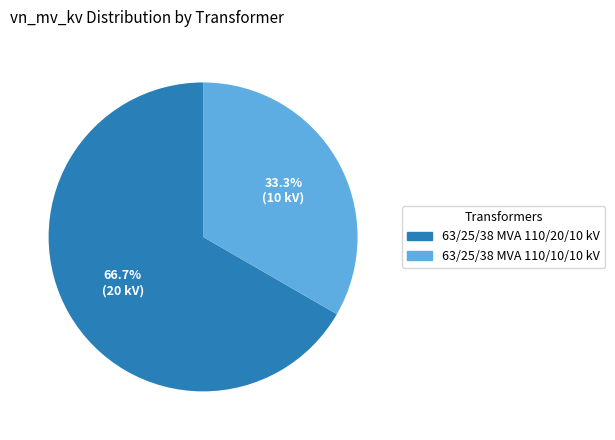

To the nearest percent, what is the difference between the largest and smallest slice percentages?

33%